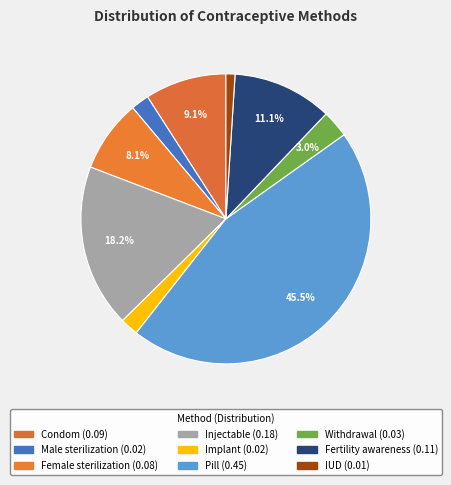

What percentage is the Condom slice, to the nearest percent?

9%